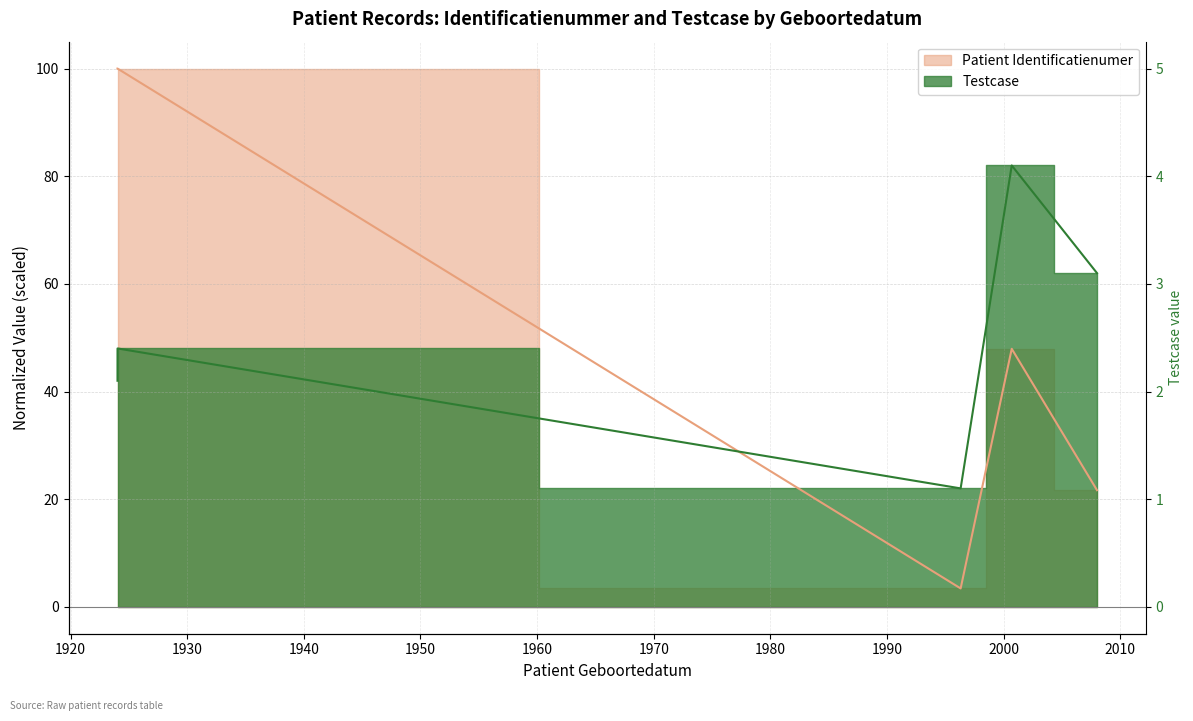

How many interior local peaks does the Patient Identificatienumer series have?

1